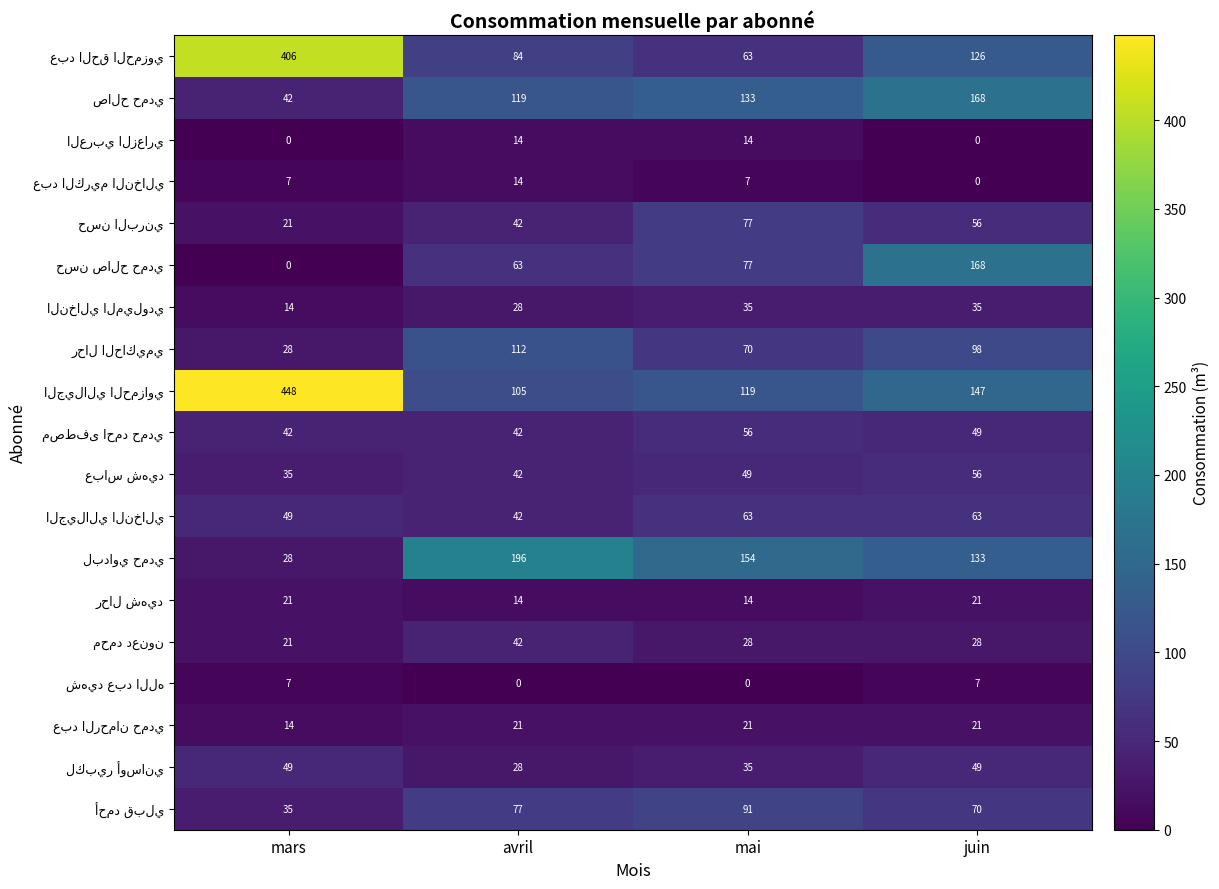

At how many categories does at least one series exceed 271?

1